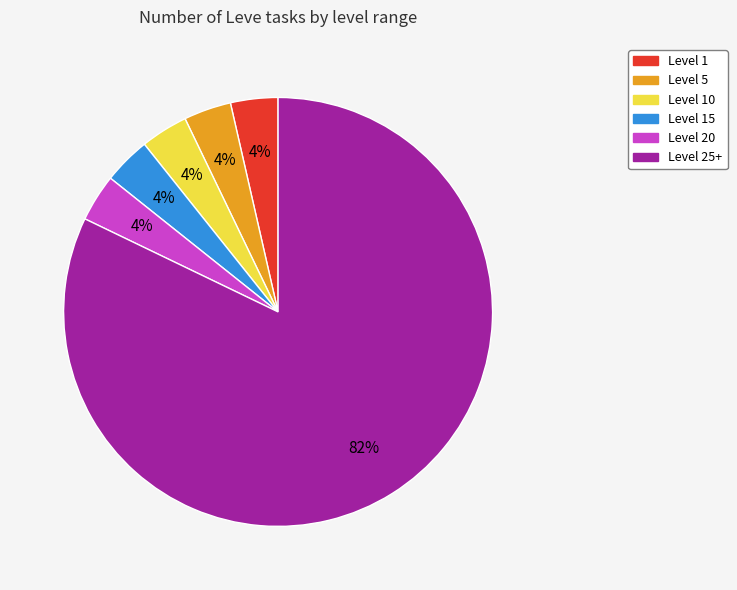

To the nearest percent, what is the average slice percentage?

17%